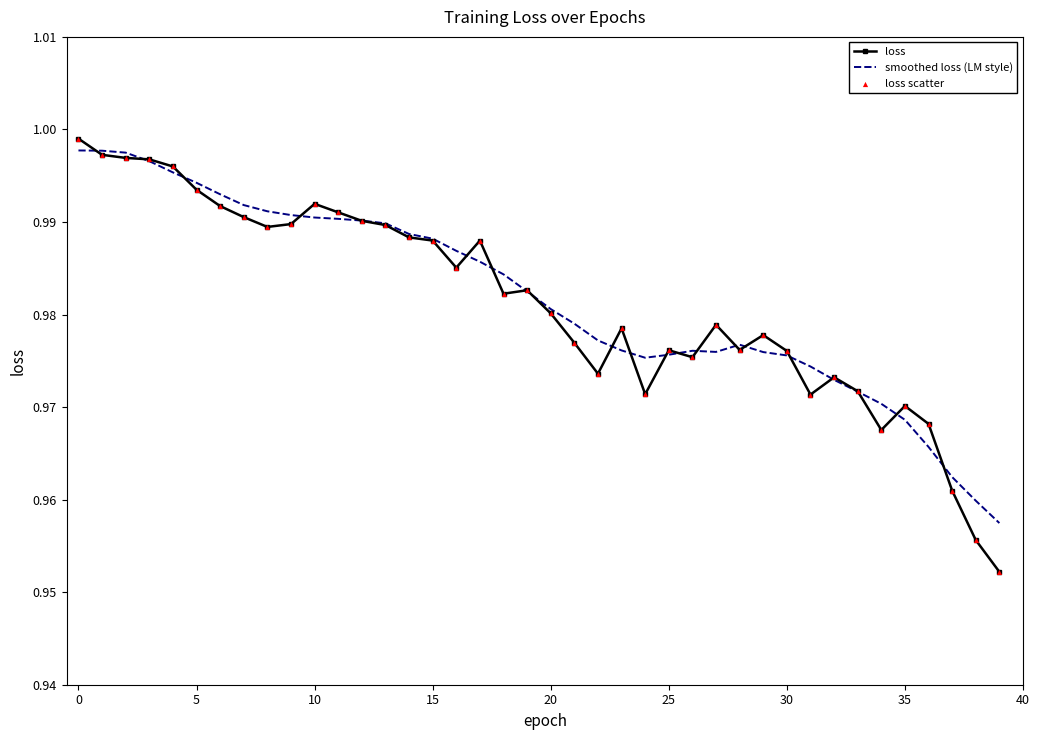

Which series has the largest range (max minus min)?

loss